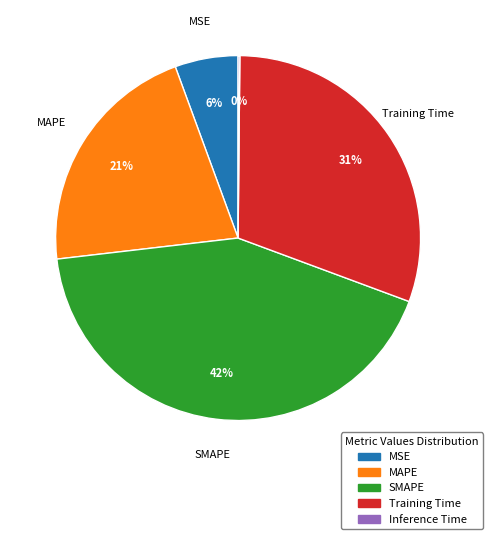

Is the sum of SMAPE and MSE greater than half?

No